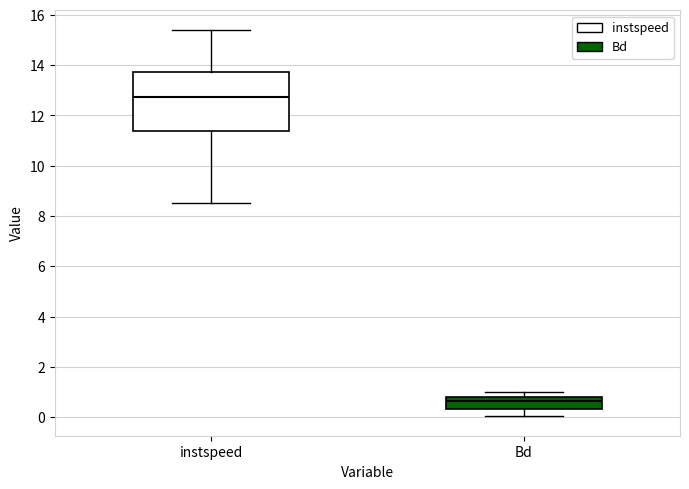

Where does the upper whisker of the box for instspeed end on the y-axis? The values are not printed on the chart, so give them approximately, as read against the axis.

15.4